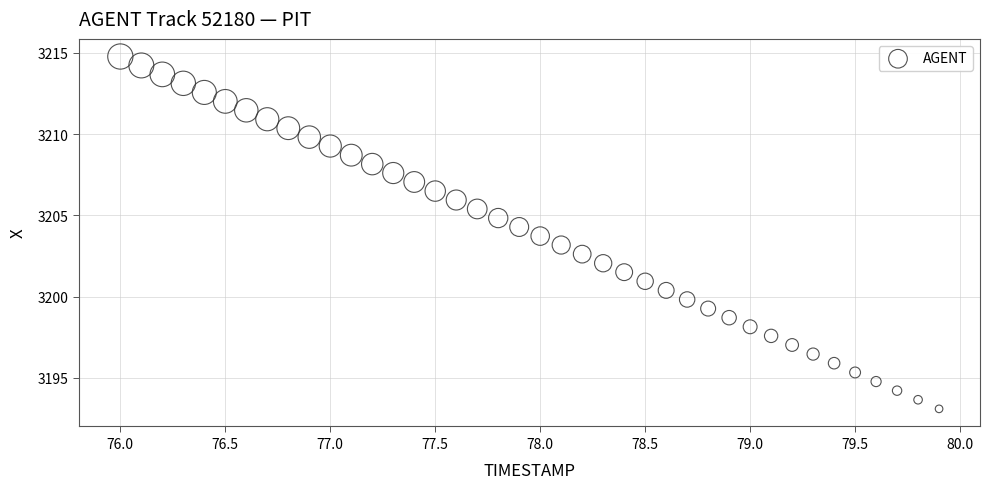

What is the range of X values (max minus min)?

3.9